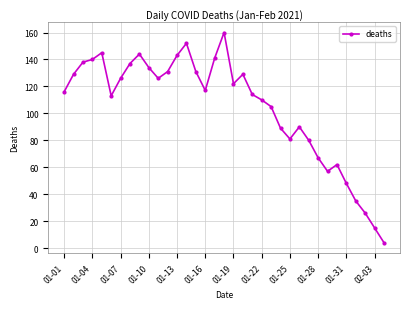

What is the difference between the maximum and second lowest values?

145